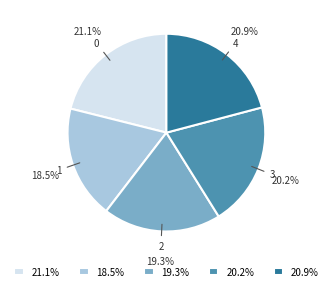

Does 1 account for over 50% of the chart?

No